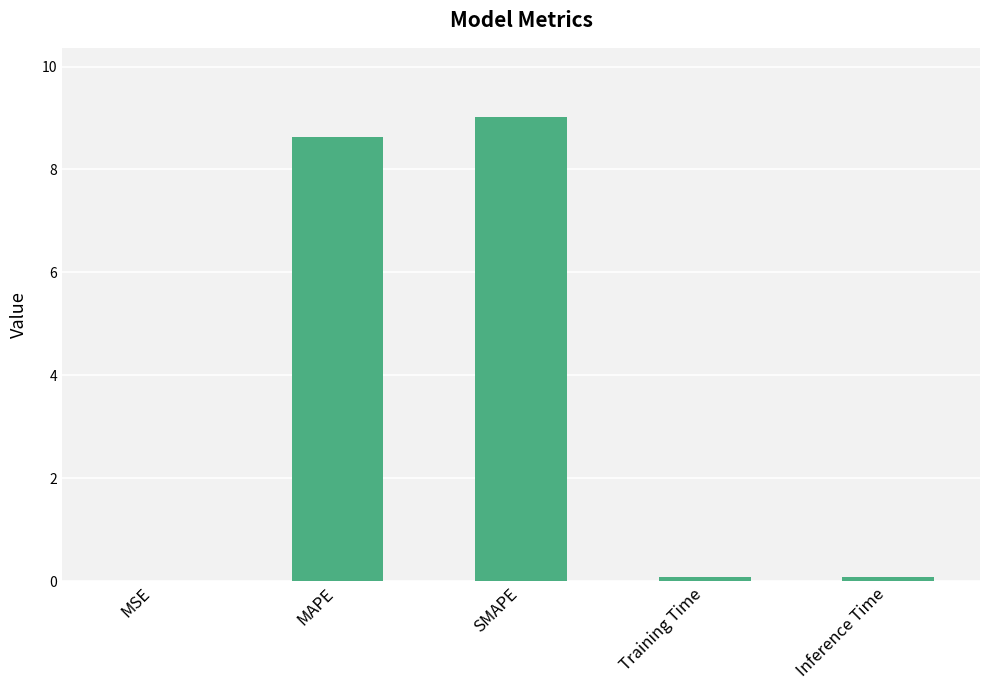

The value at MAPE is 8.6. True or false?

True